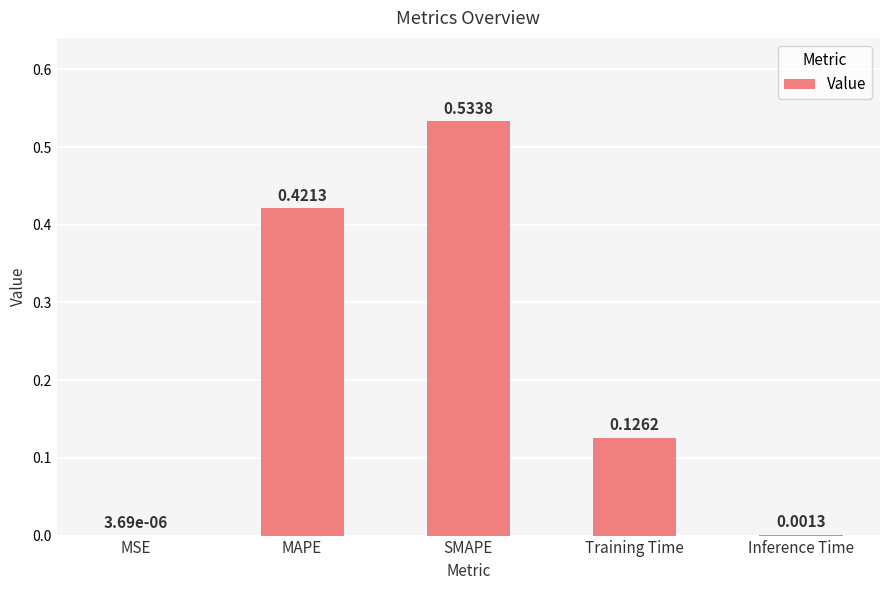

Which has a higher value, Inference Time or Training Time?

Training Time